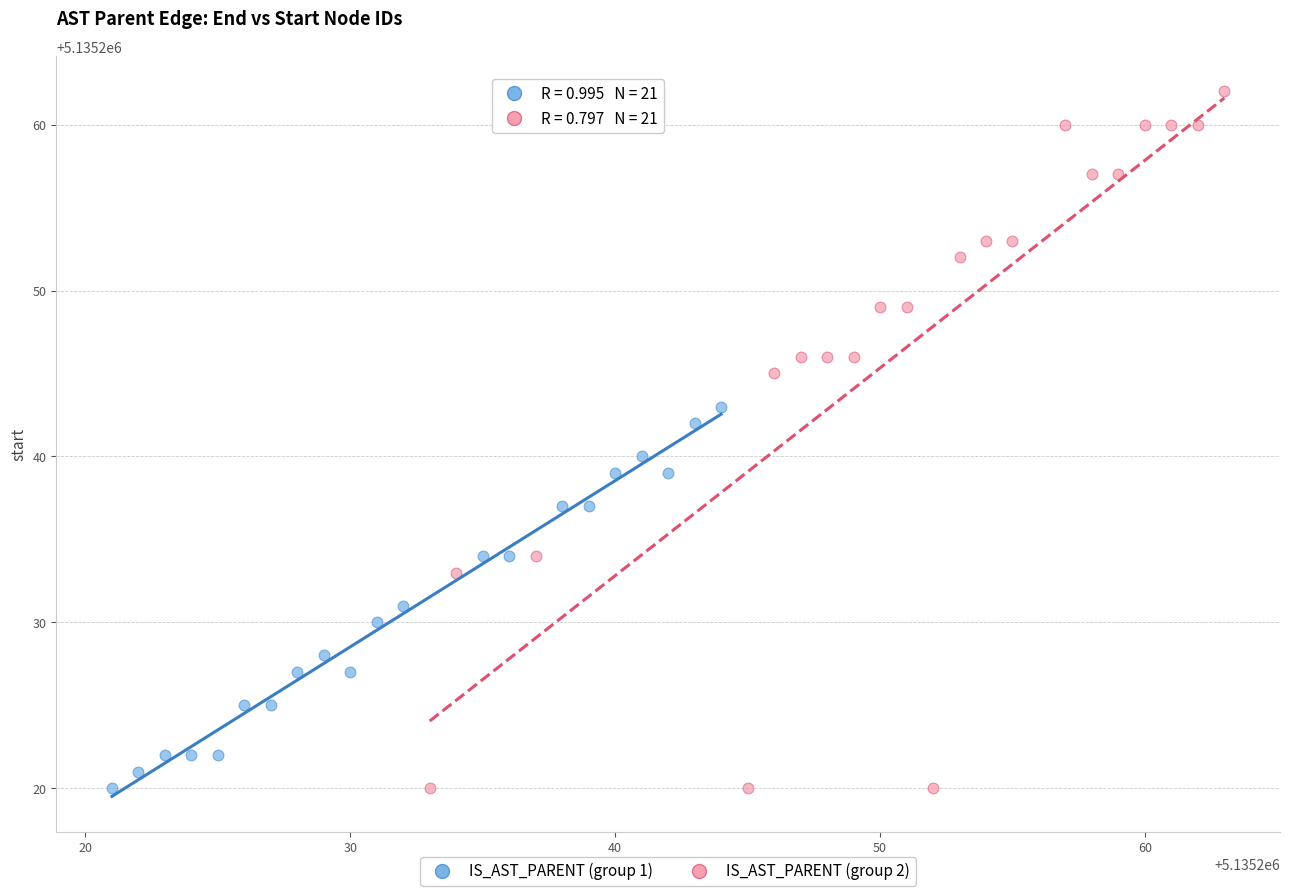

Which series has the largest Y range (max minus min)?

IS_AST_PARENT (group 2)